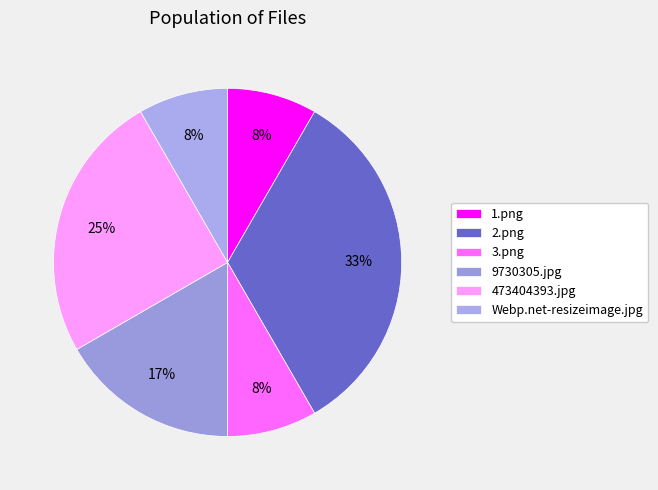

To the nearest percent, what percentage of the pie is 9730305.jpg?

17%